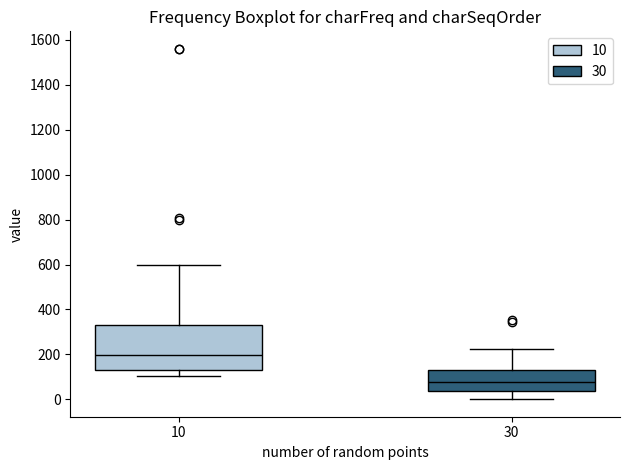

Reading left to right, transcribe this box plot: for each box, give where its median line is, the range the box spans, and where its two whiskers end, as read against the y-axis. The values are not printed on the chart, so give them approximately, as read against the axis.

10: median 200, box 140 to 340, whiskers 100 to 600
30: median 80, box 40 to 120, whiskers 0 to 220